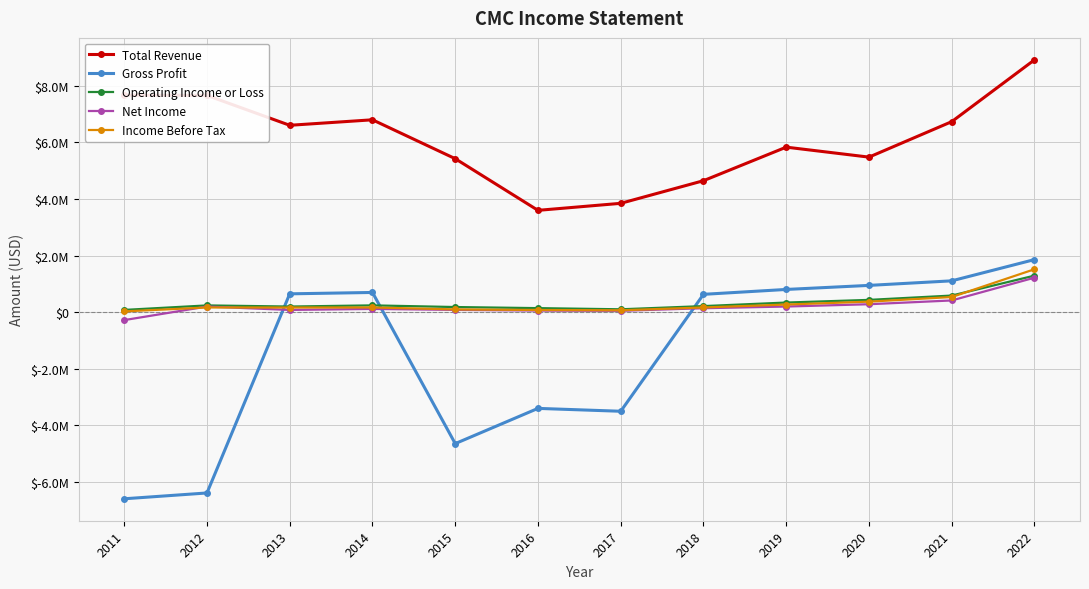

What is the sum of the Gross Profit values at 2015 and 2017?

-8146700